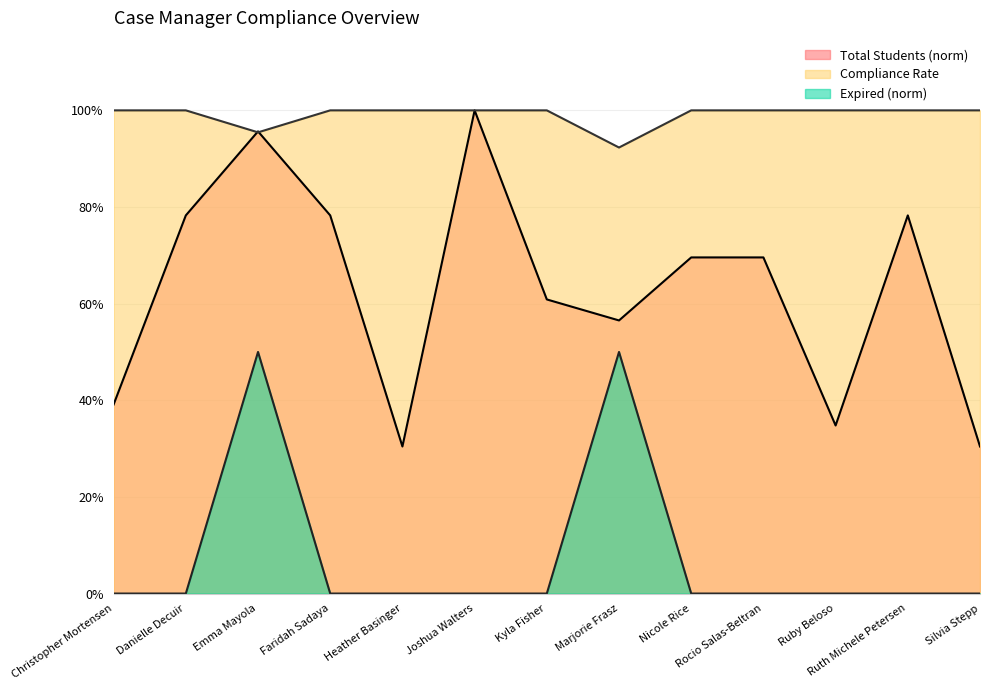

How many interior local peaks does the Expired series have?

2